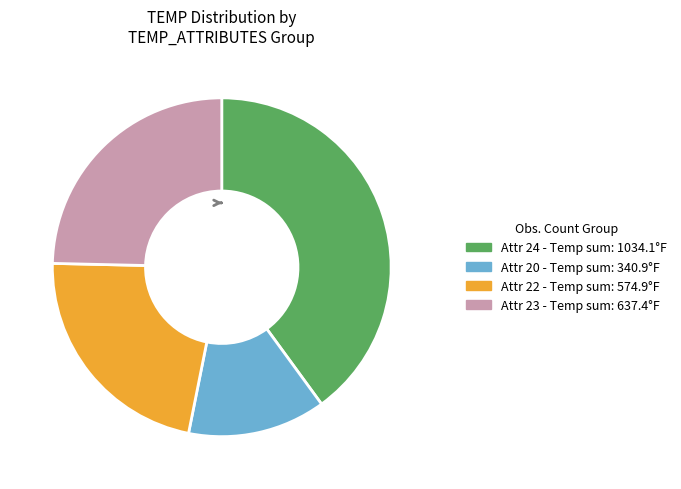

Does any single category account for the majority?

No